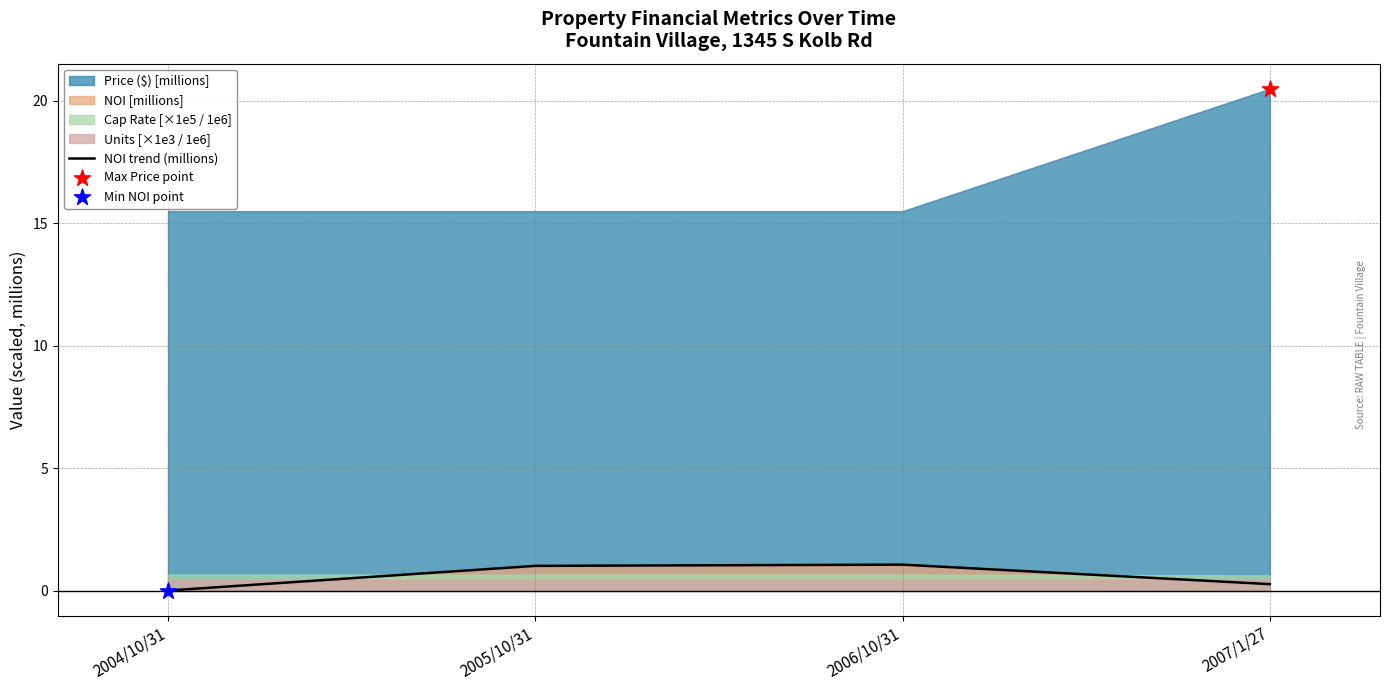

What is the change in value from 2005/10/31 to 2006/10/31?

+0.1